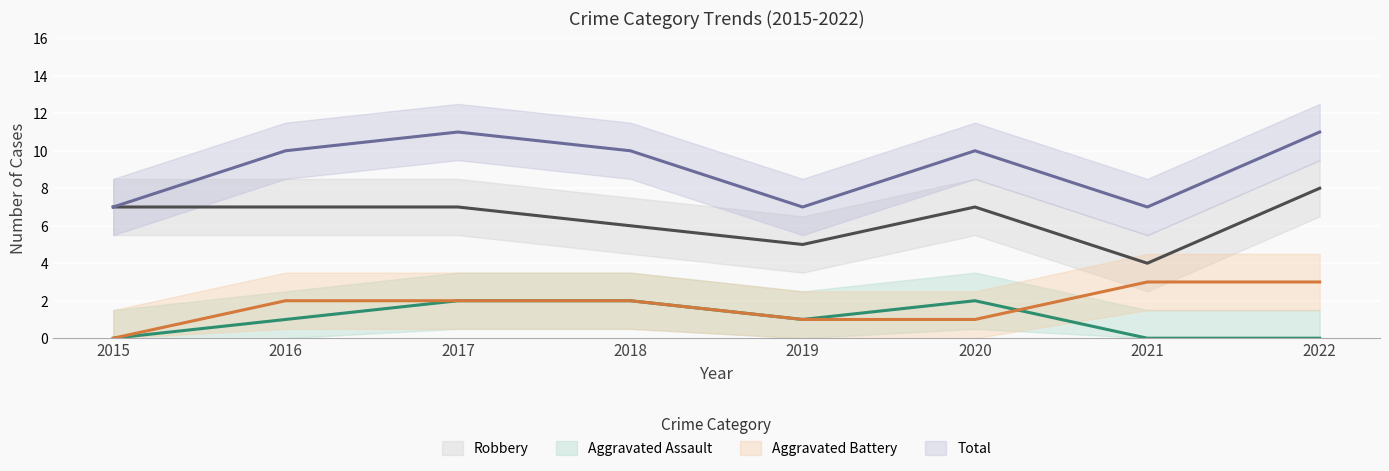

What is the value of the Aggravated Battery point at the 6th from the left?

1